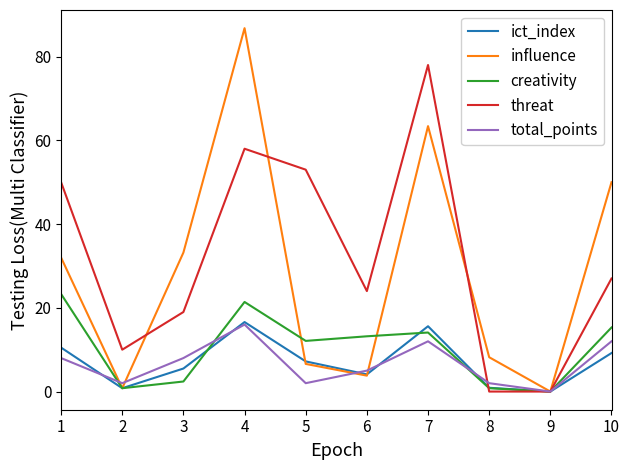

What is the difference between the highest and lowest values at 5?

51.0